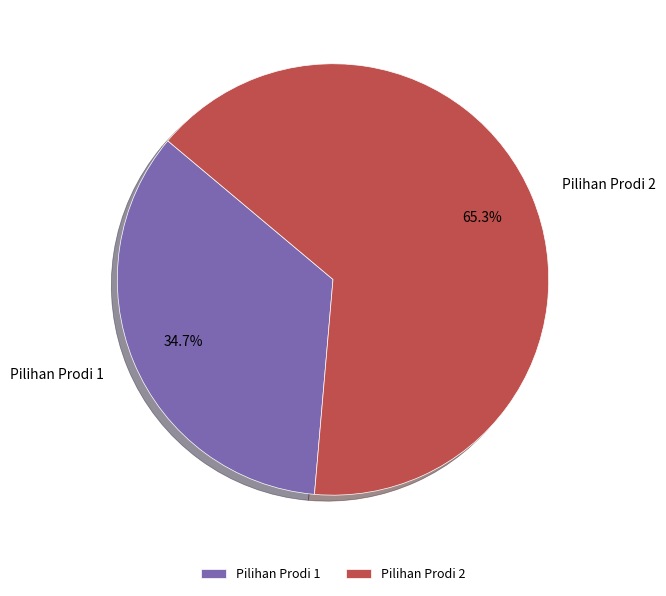

Is there any slice that represents more than half of the pie?

Yes